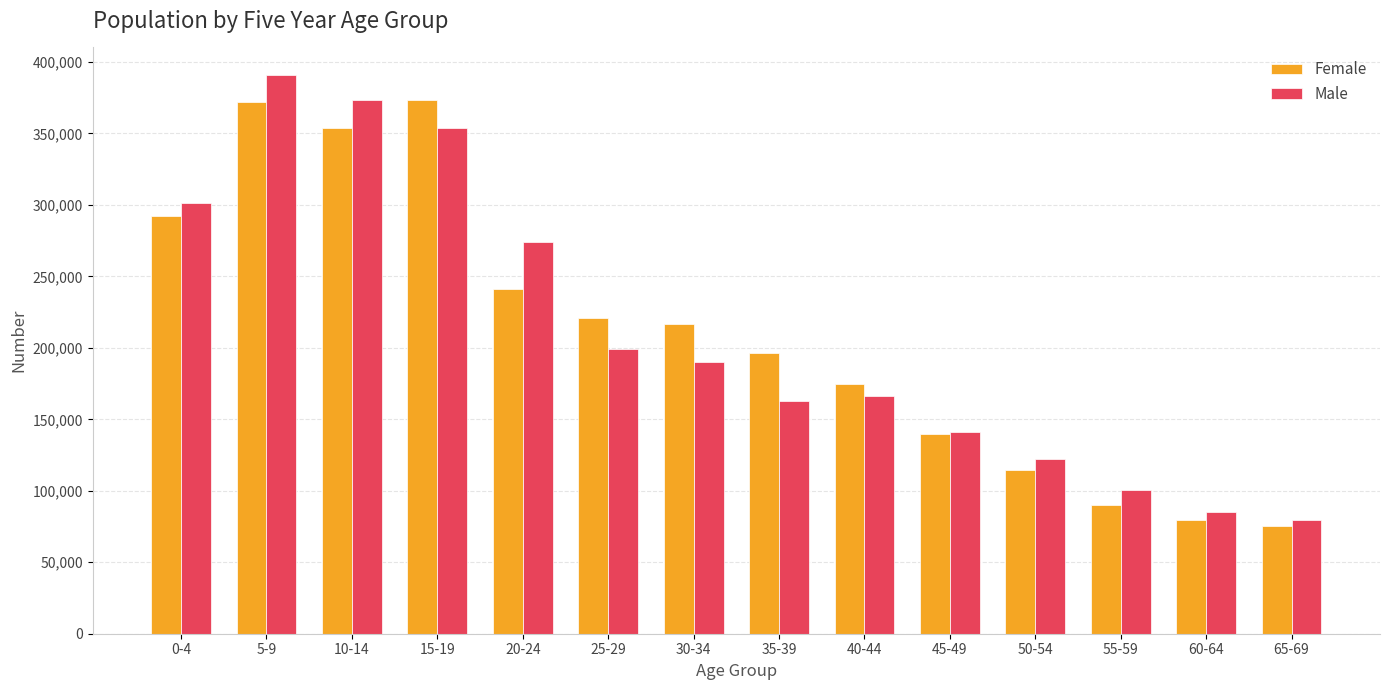

List the series in order of their peak value, lowest first.

Female, Male